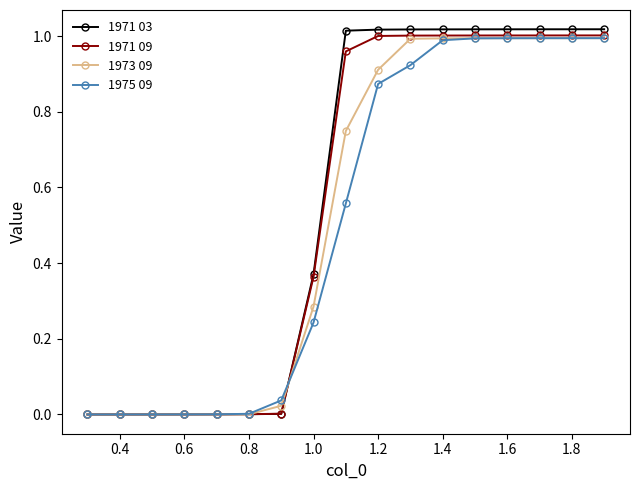

Which series has the largest range (max minus min)?

1971 03